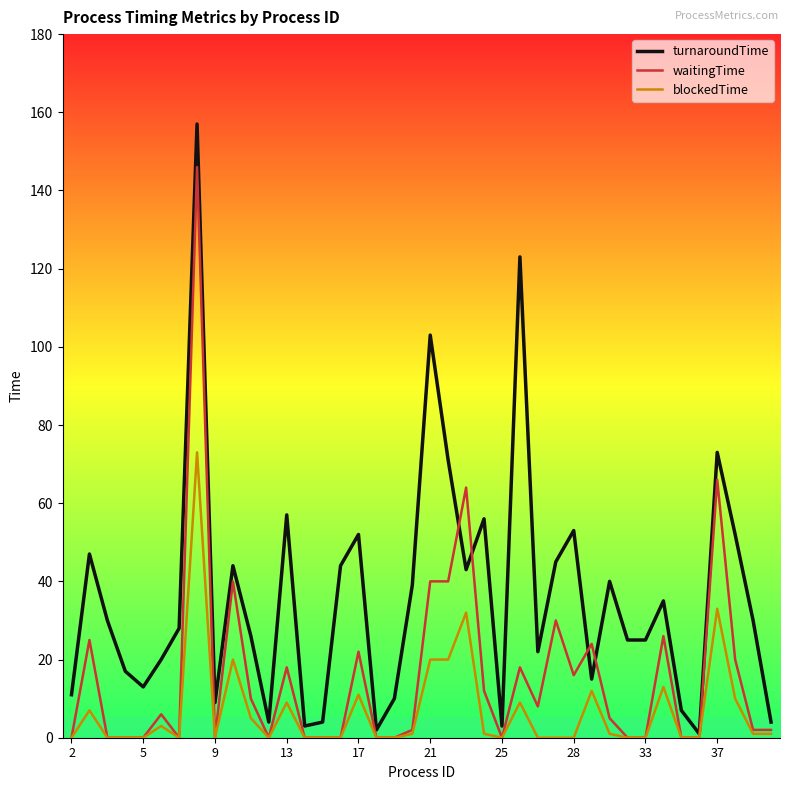

What is the difference between the second highest and minimum values in the blockedTime series?

33